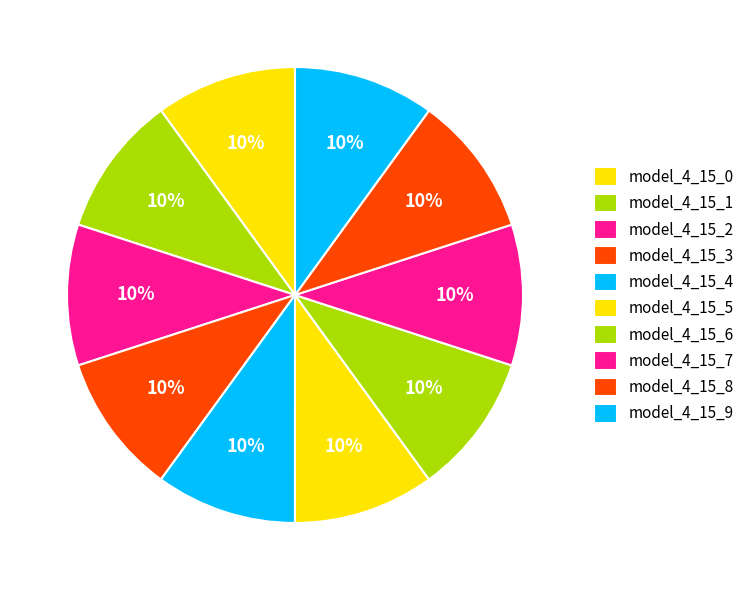

How many segments does this pie chart have?

10